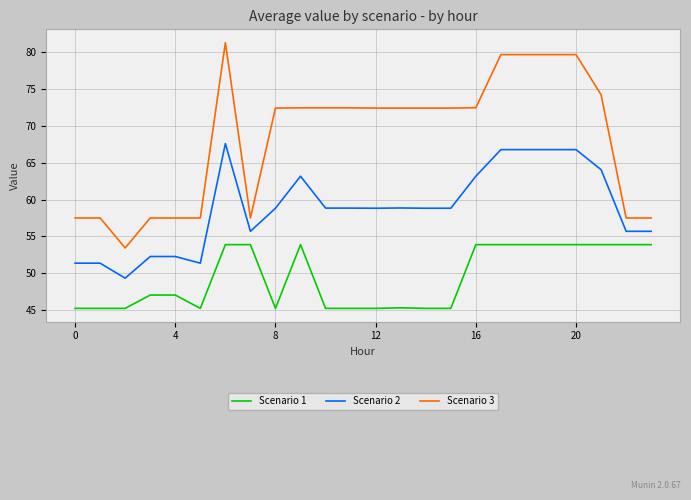

What is the difference between the maximum and minimum values in the Scenario 3 series?

27.9